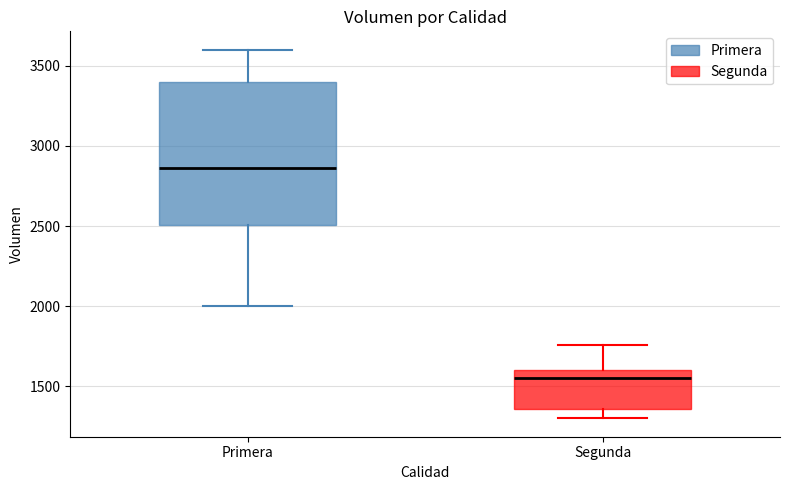

Reading left to right, read every box against the y-axis: the position of its median line, the range the box covers, and the ends of its whiskers. The values are not printed on the chart, so give them approximately, as read against the axis.

Primera: median 2850, box 2500 to 3400, whiskers 2000 to 3600
Segunda: median 1550, box 1350 to 1600, whiskers 1300 to 1750